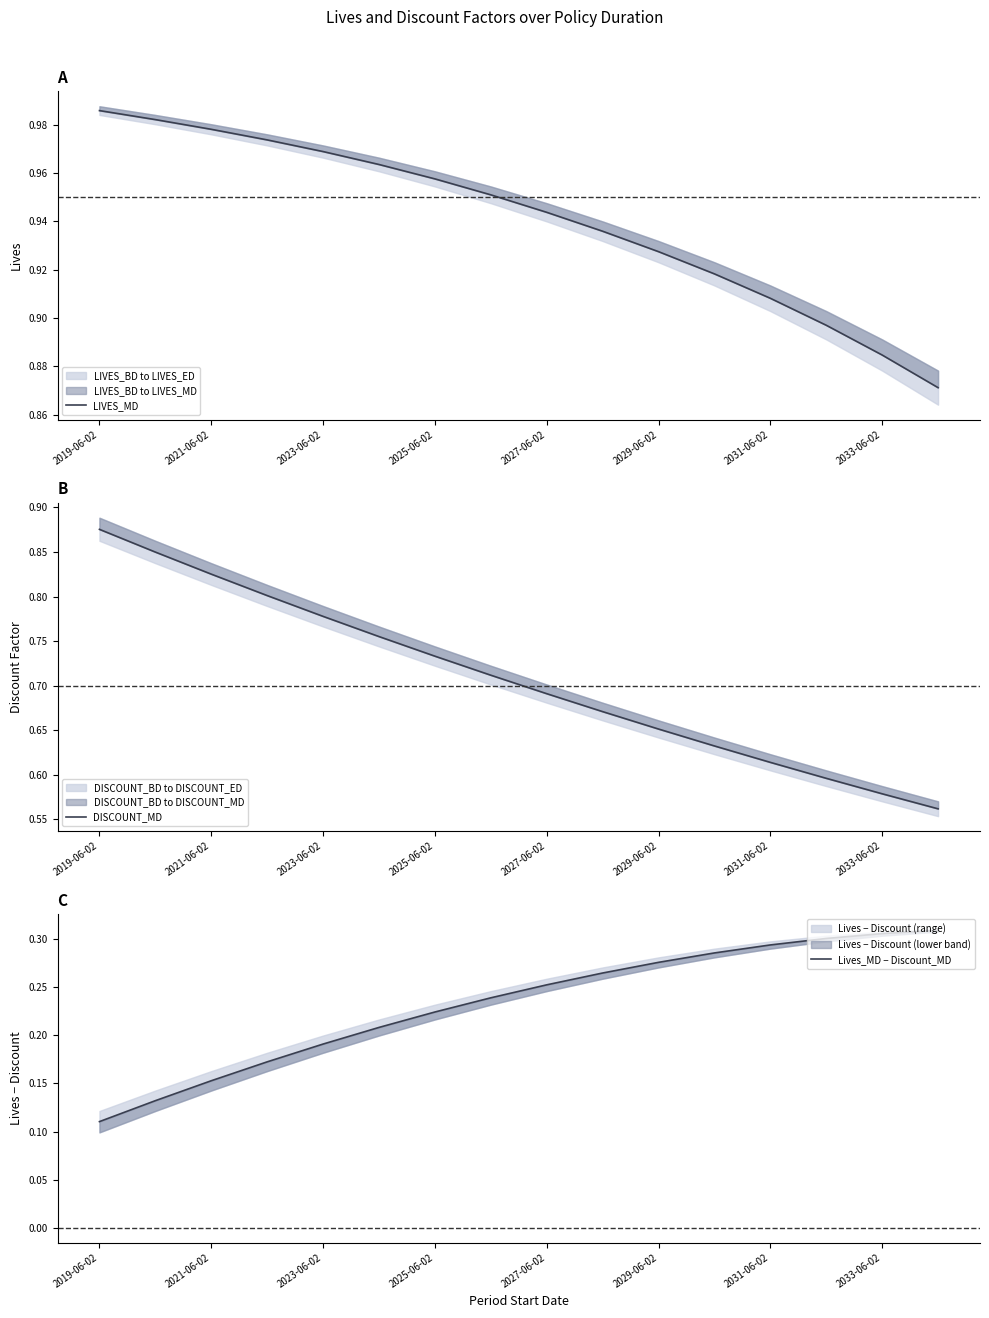

Is the value of LIVES_MD at 2033-06-02 greater than the value of DISCOUNT_MD at 2029-06-02?

Yes